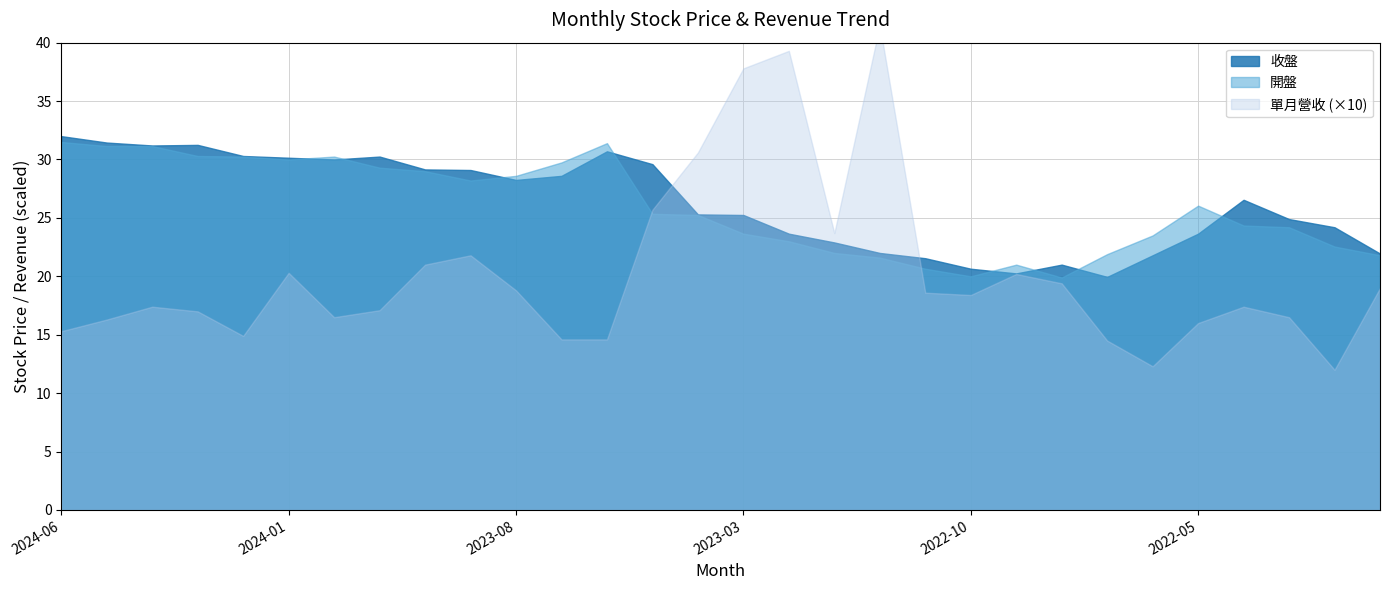

What is the minimum value for 開盤?

19.9